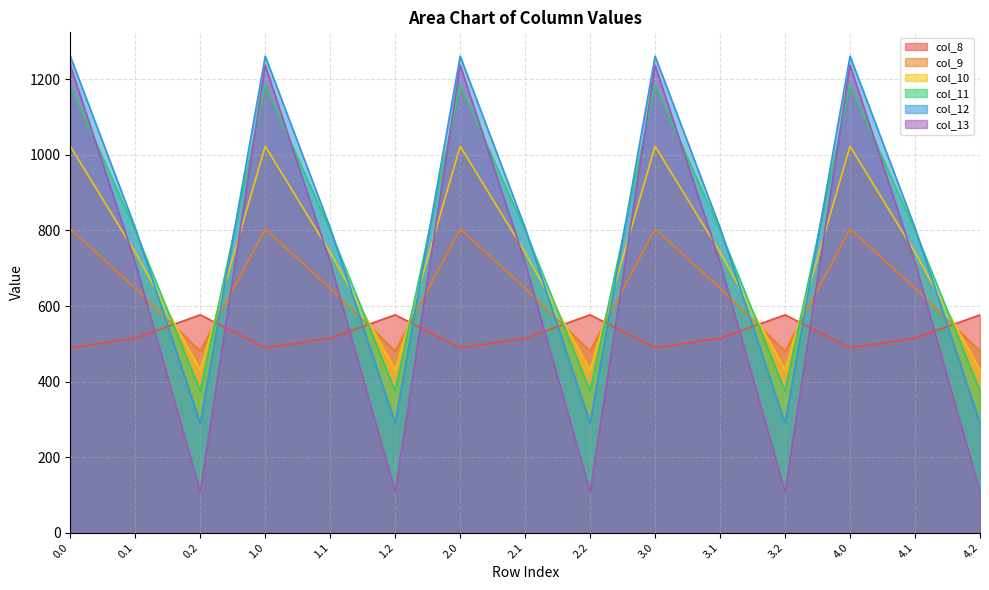

What is the average value of the col_11 series?

786.6